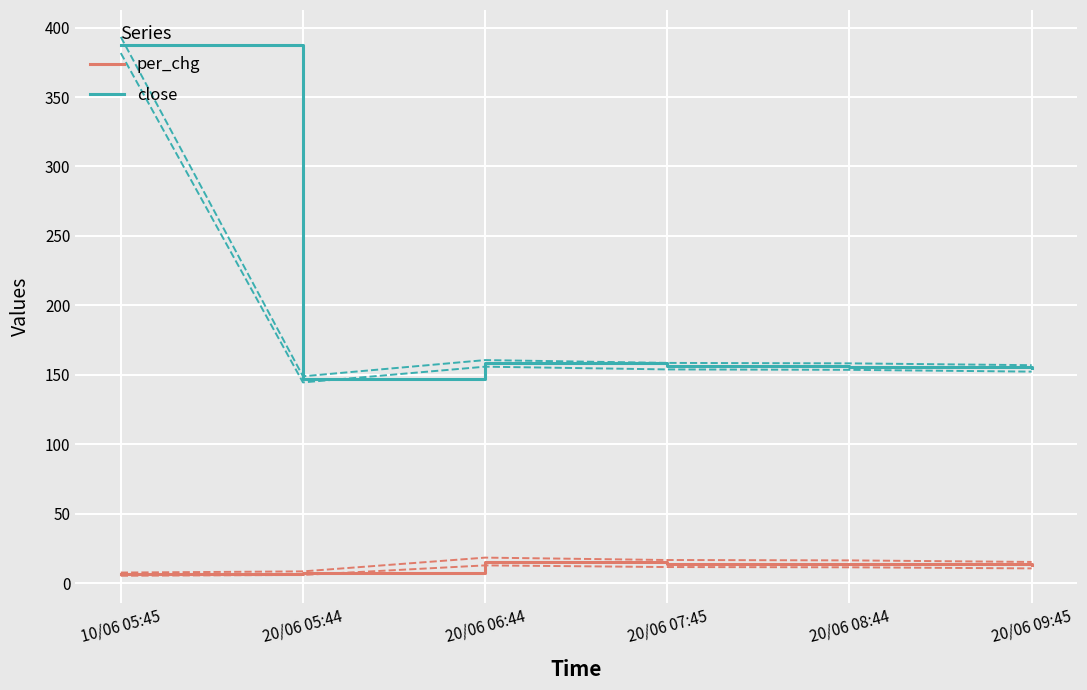

Which series has the largest range (max minus min)?

close